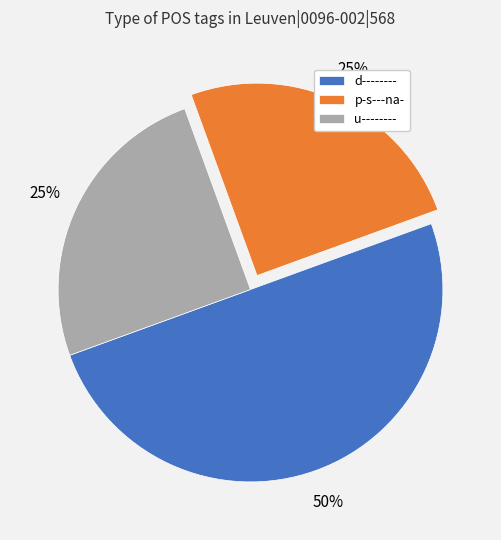

What is the ratio of the value at p-s---na- to the value at d--------?

0.5